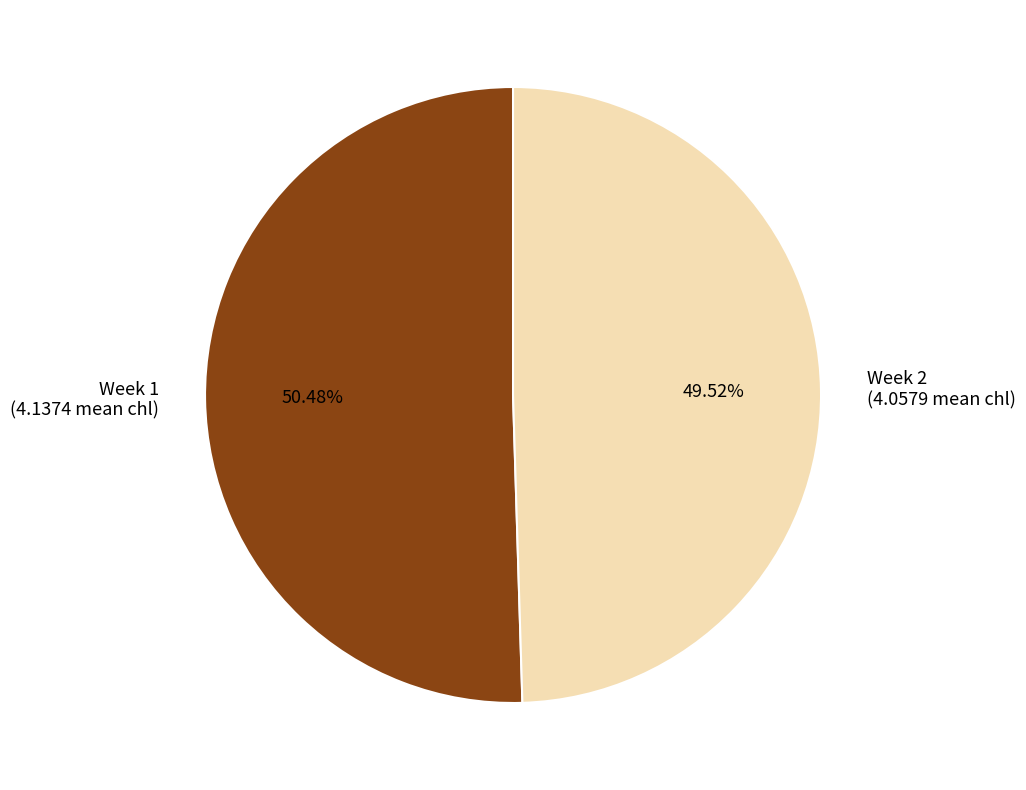

Between Week 2 and Week 1, which is larger?

Week 1